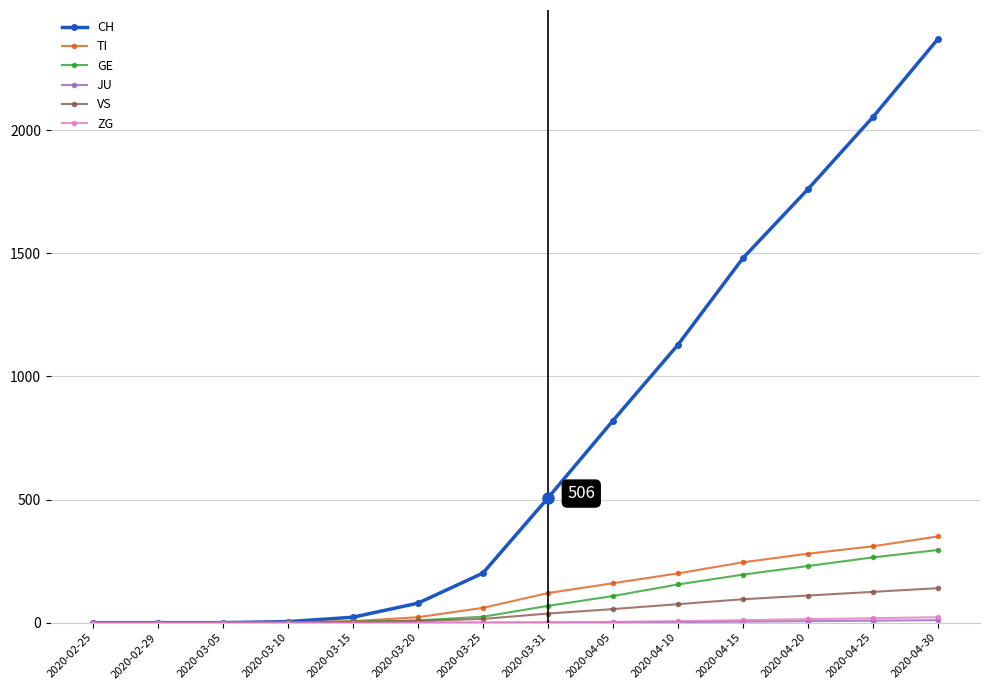

Which series changed the most between 2020-03-20 and 2020-04-20?

CH